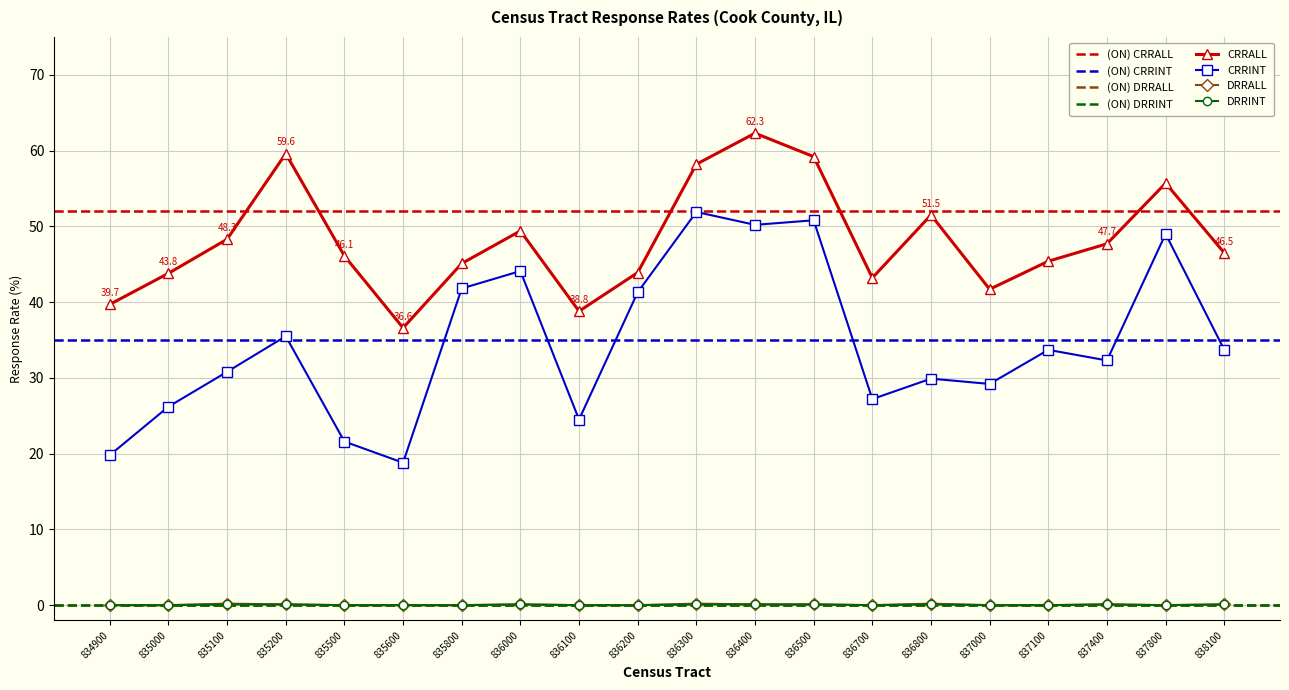

How many lines are shown in the chart?

4